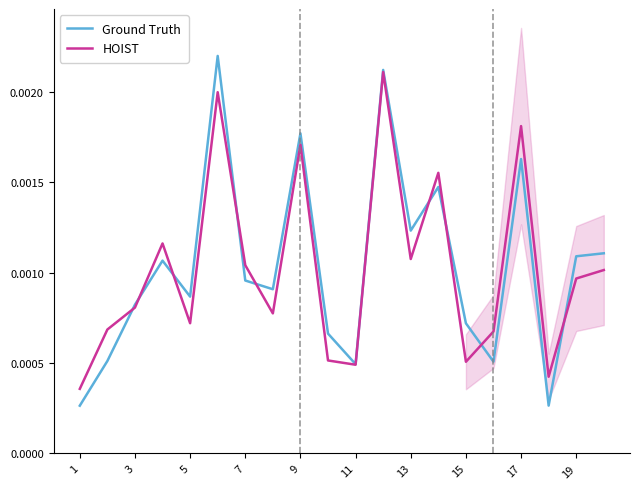

How many times do Ground Truth and HOIST cross each other?

9